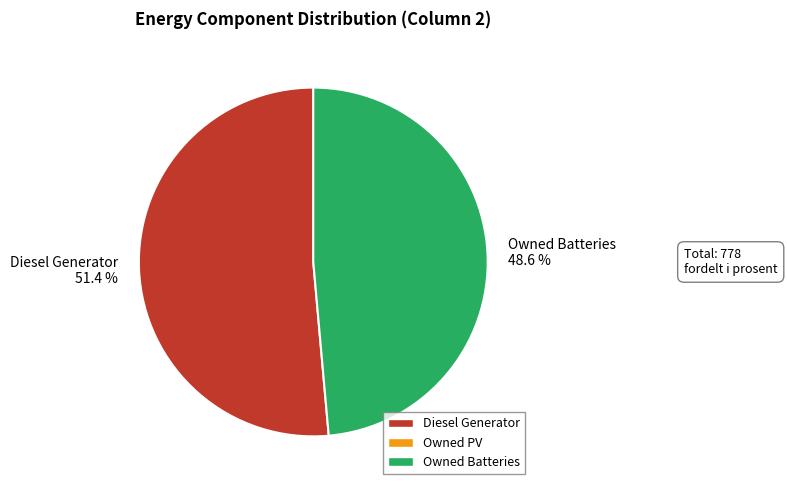

What percentage do Owned Batteries 48.6 % and Diesel Generator 51.4 % together represent?

100.0%